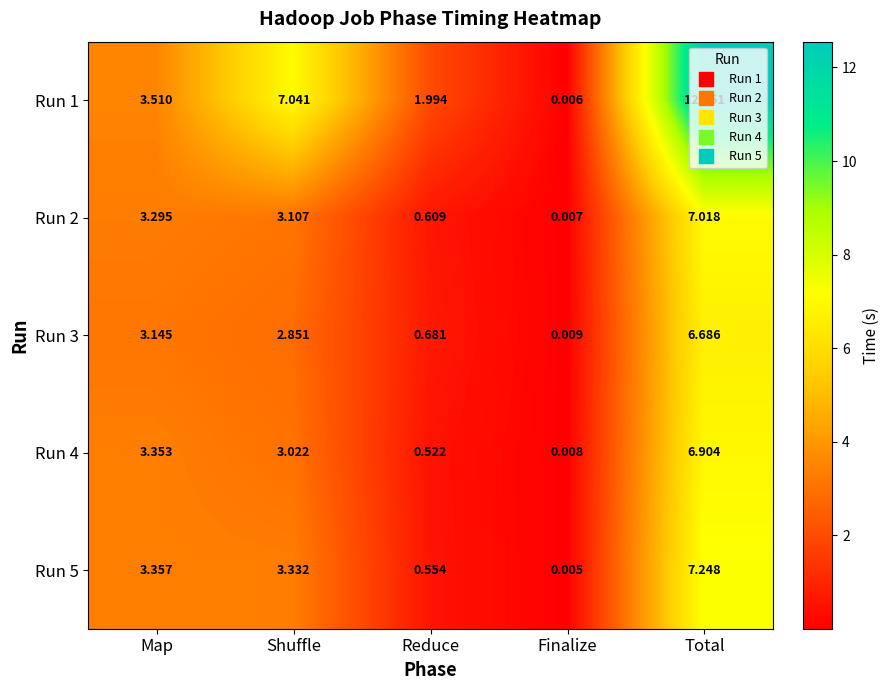

At which label does Run 3 reach its peak?

Total